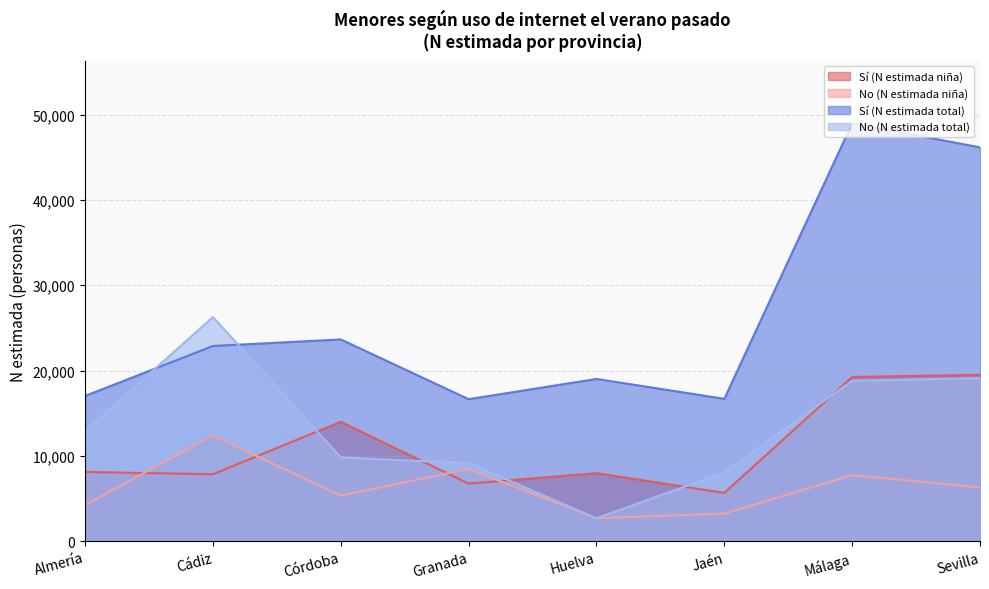

Which series changed the most between Almería and Córdoba?

Sí (N estimada total)